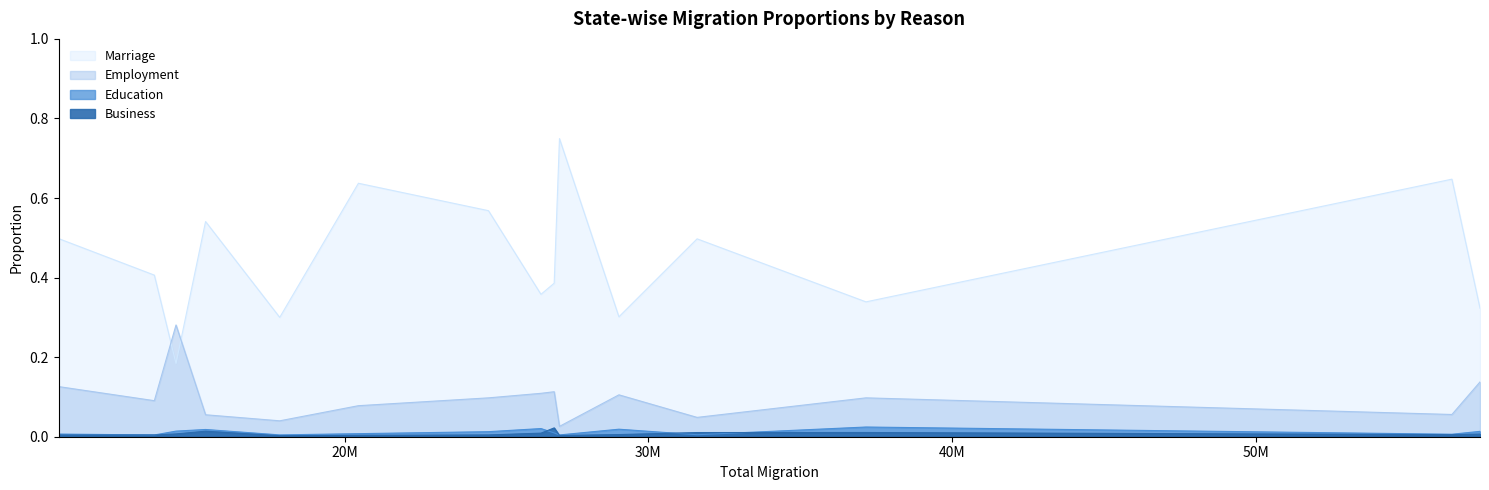

The value of Marriage at Karnataka is 0.2. True or false?

False